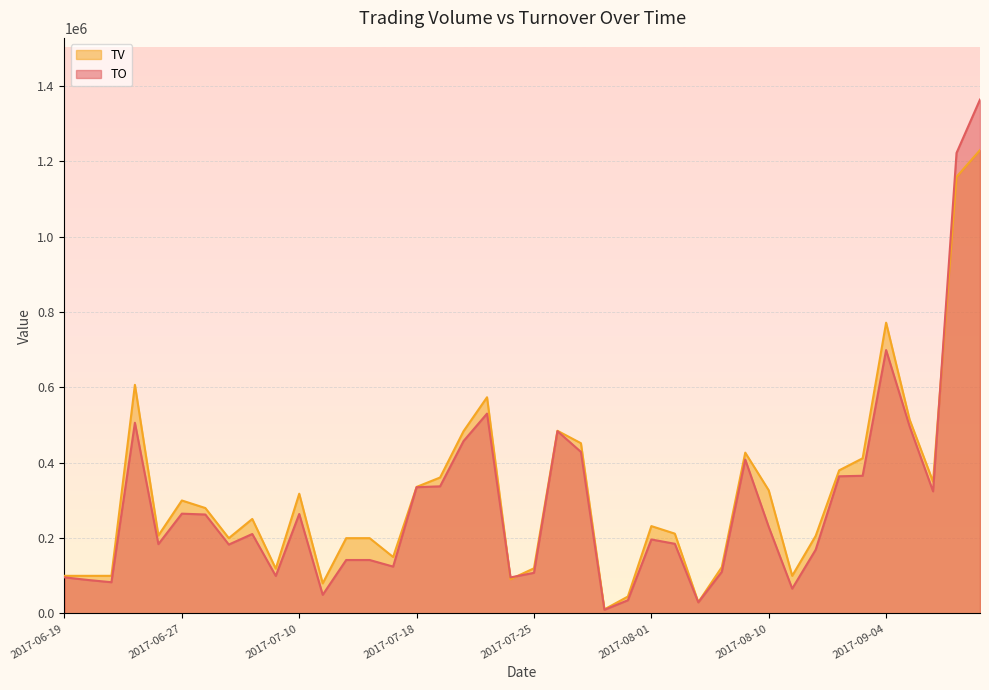

List the series in order of their overall mean, lowest first.

TO, TV